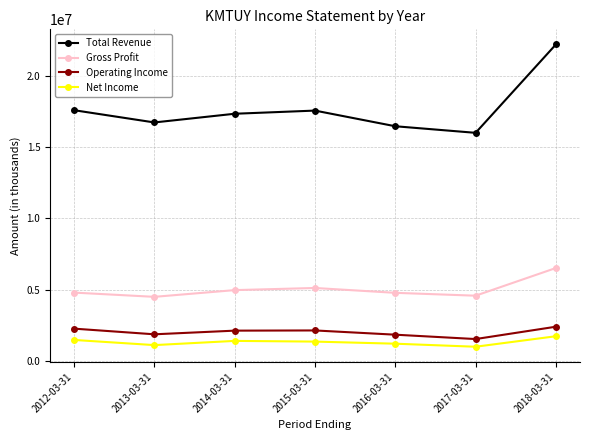

Which label corresponds to the largest value in the chart?

2018-03-31